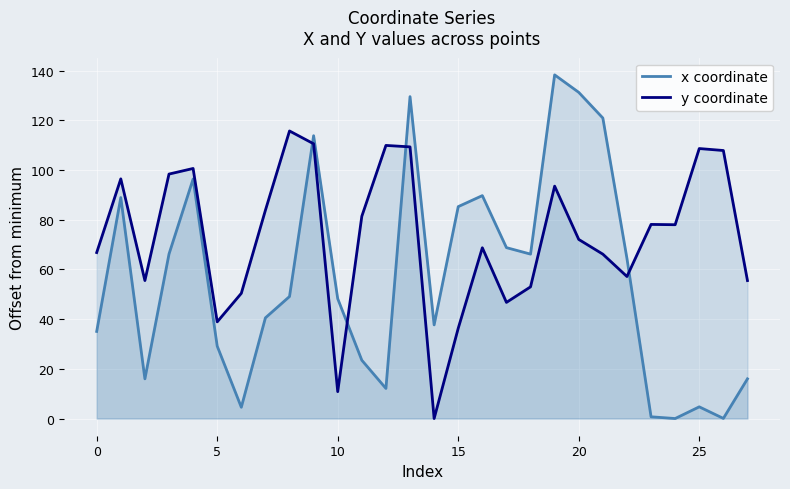

What is the difference between the highest and lowest values at 9?

3.2